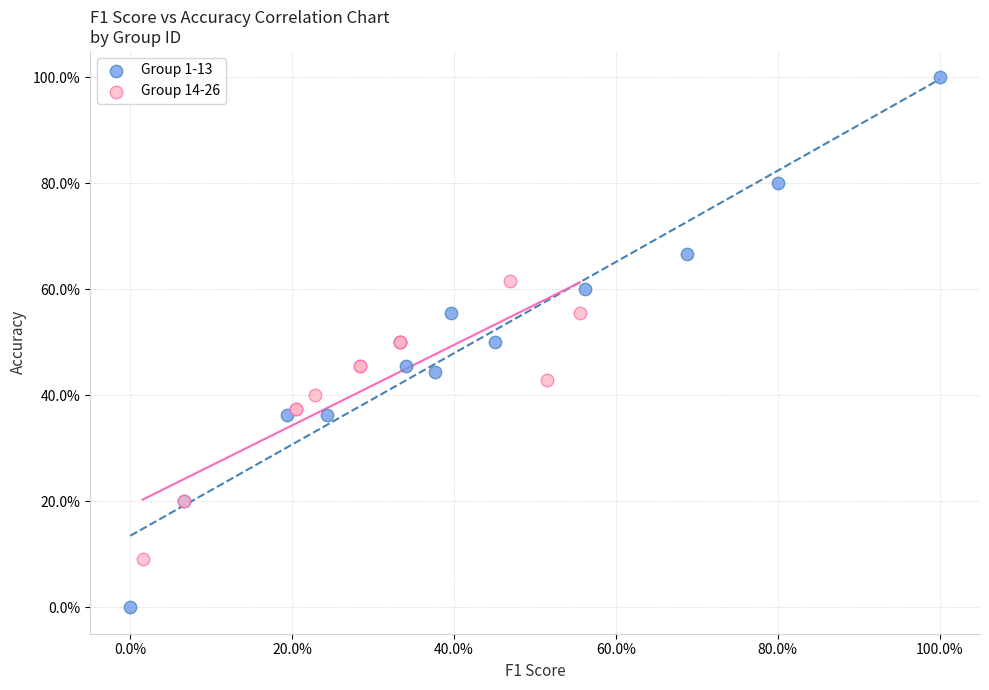

Which series reaches the minimum Y coordinate?

Group 1-13